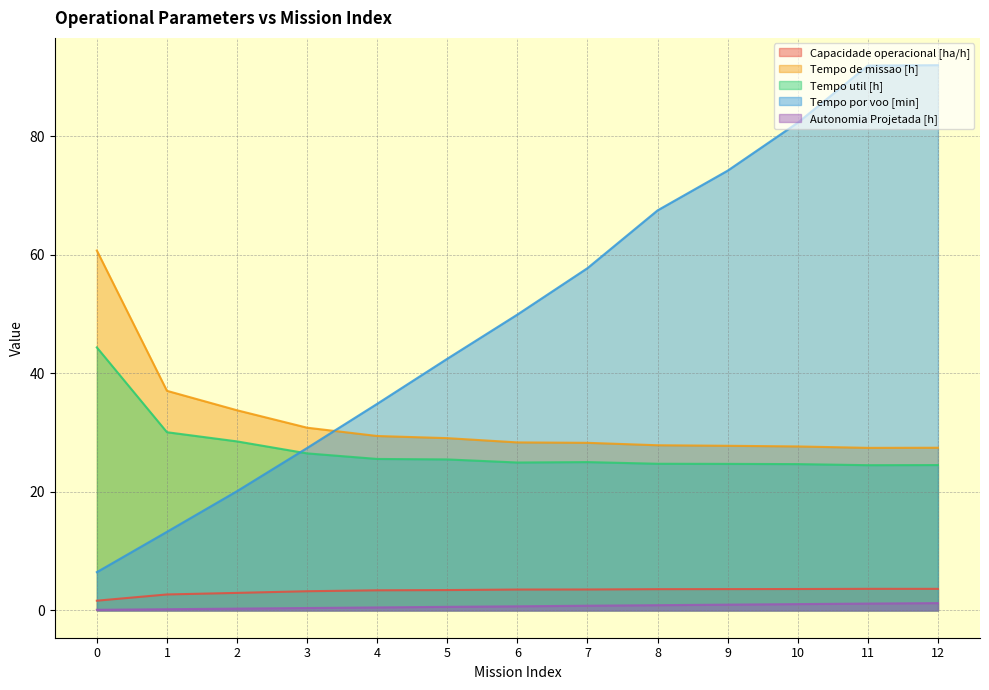

What is the total value across all series at 9?

131.2